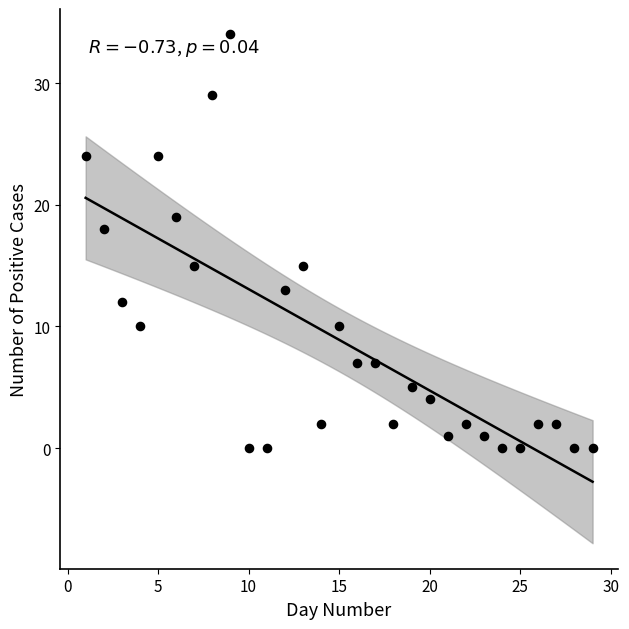

What is the range of Y values (max minus min)?

34